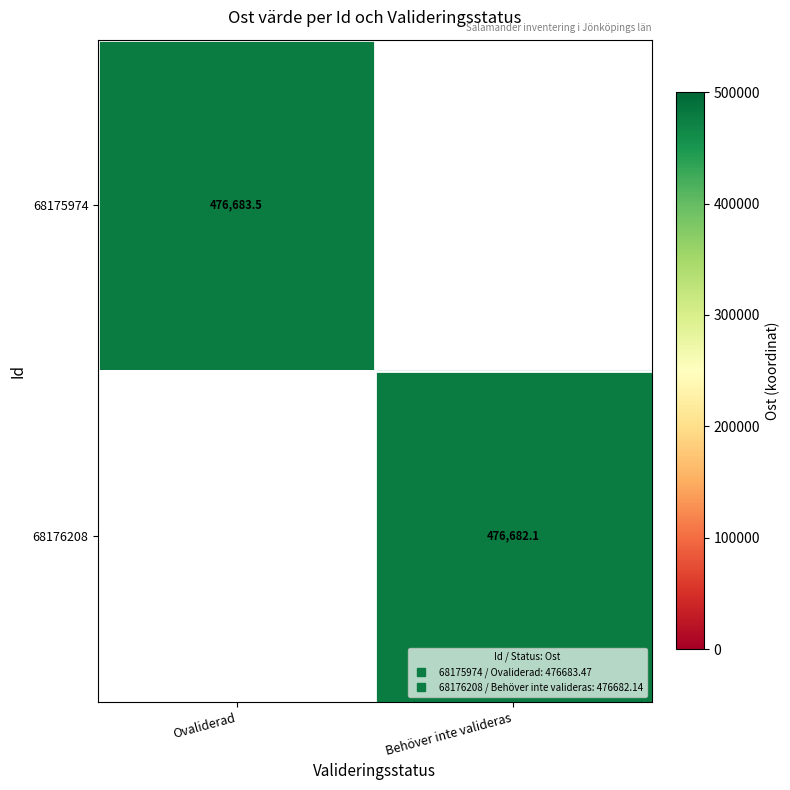

Which label corresponds to the largest value in the chart?

Ovaliderad